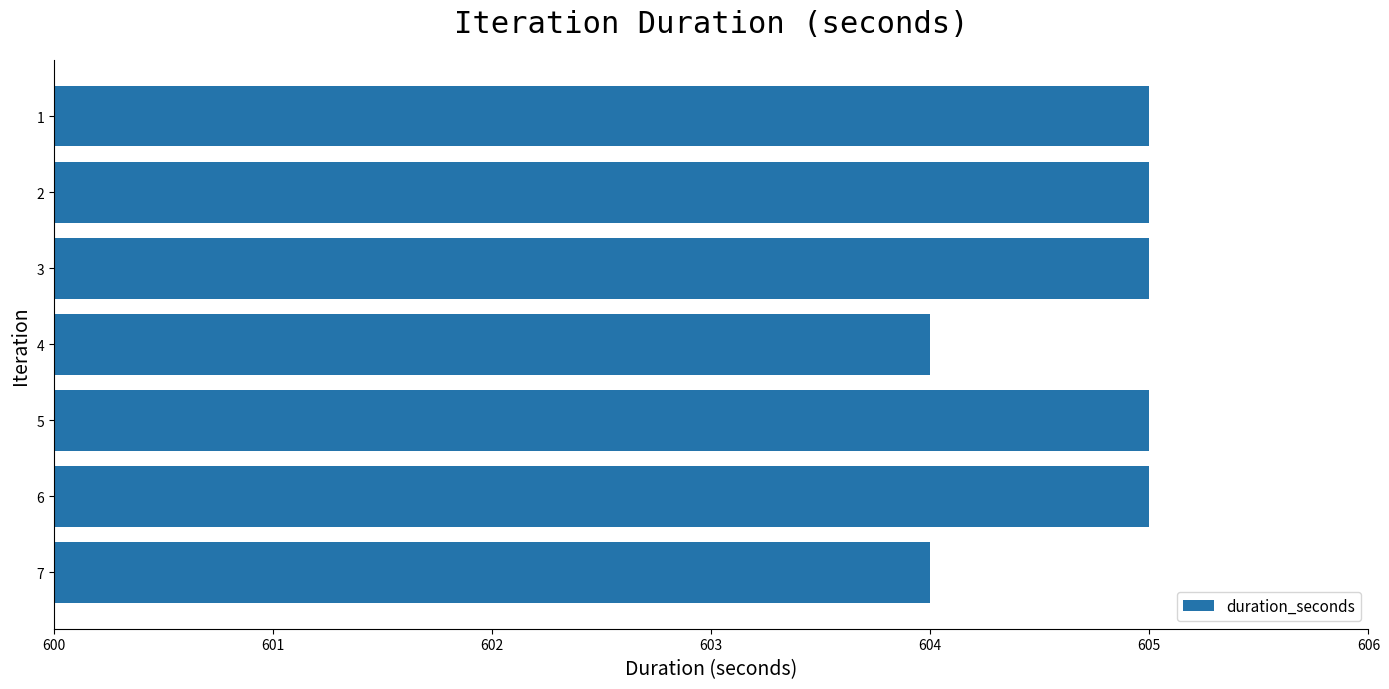

What is the ratio of the value at 1 to the value at 5?

1.0